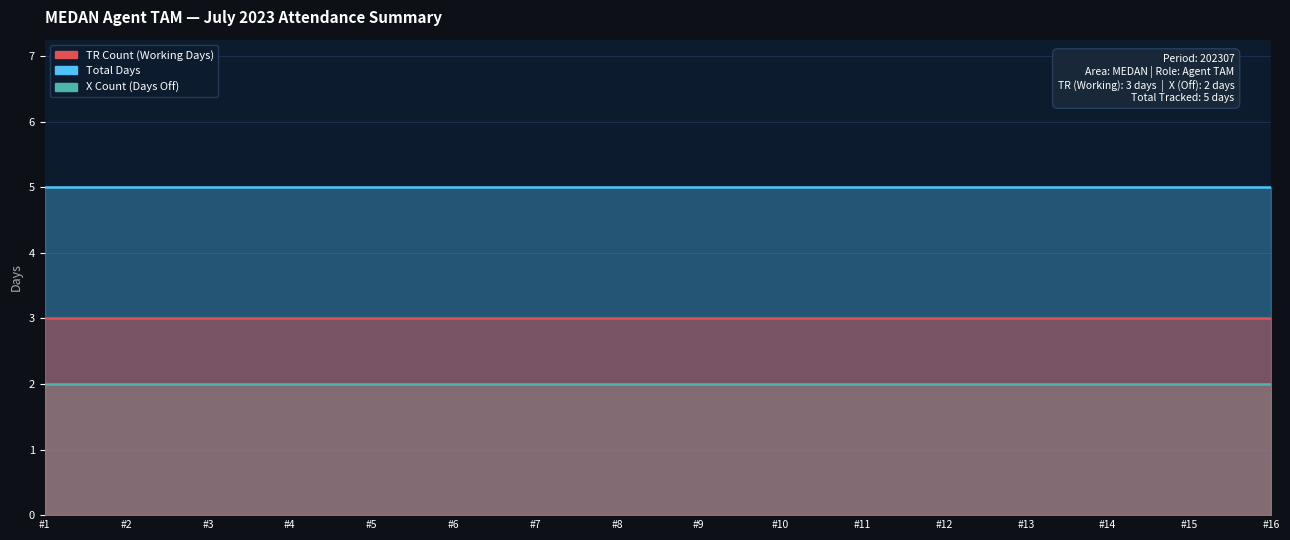

Rank the series by their average value, from highest to lowest.

Total Days, TR Count, X Count